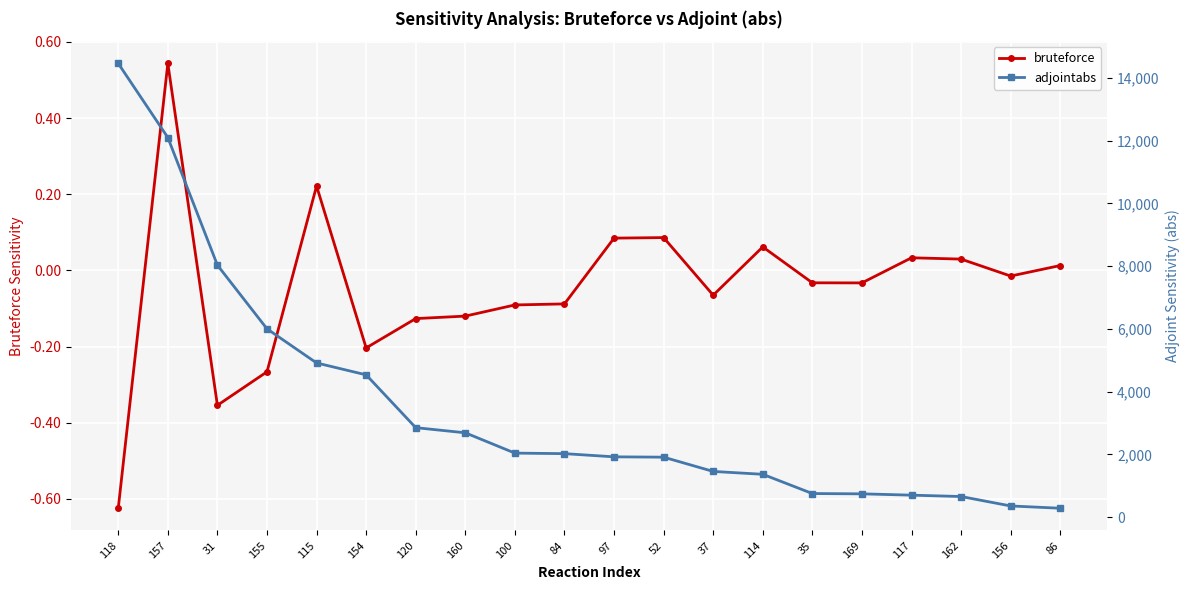

Is this an area chart (filled region under the line)?

No